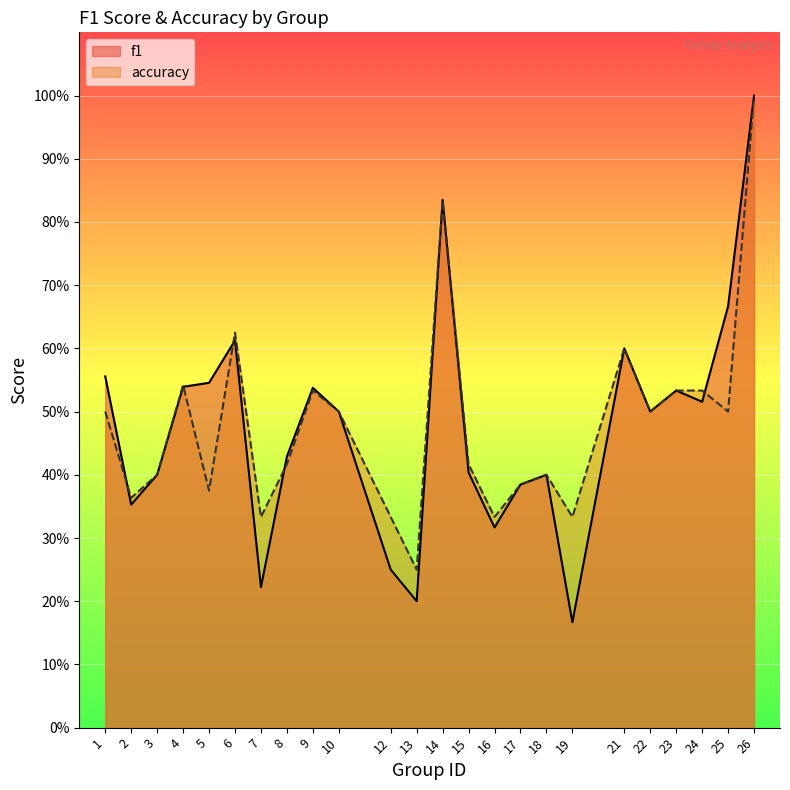

List the series in order of their peak value, lowest first.

f1, accuracy